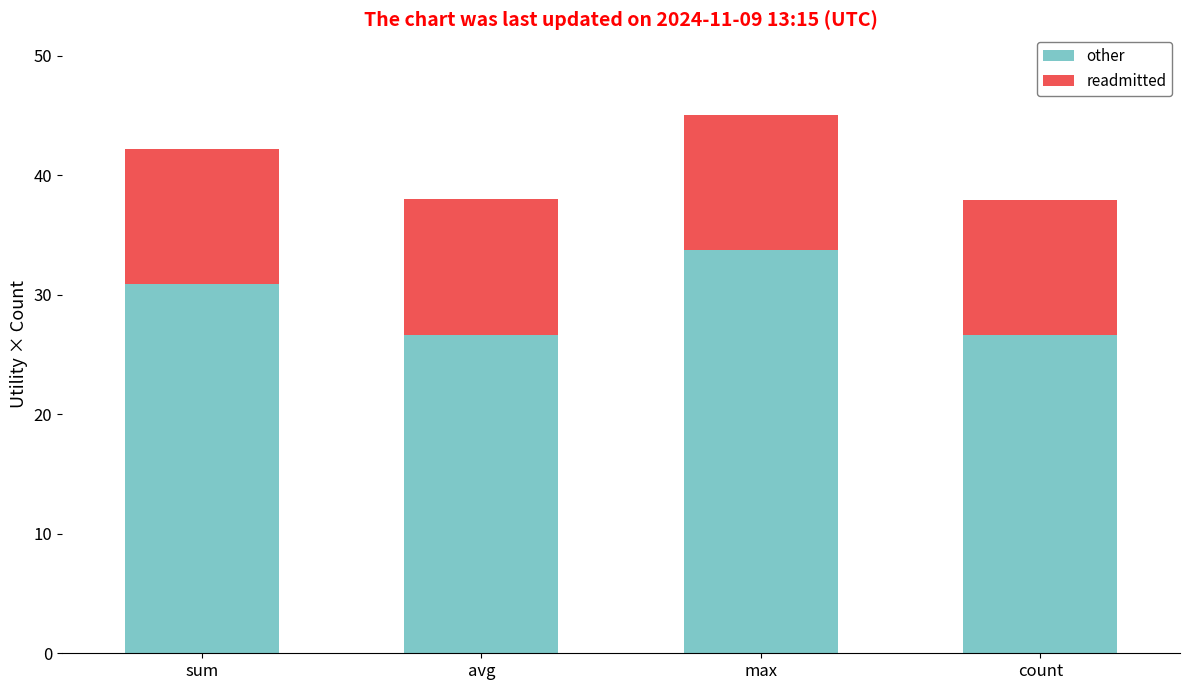

The value of other at max is 48.4. True or false?

False